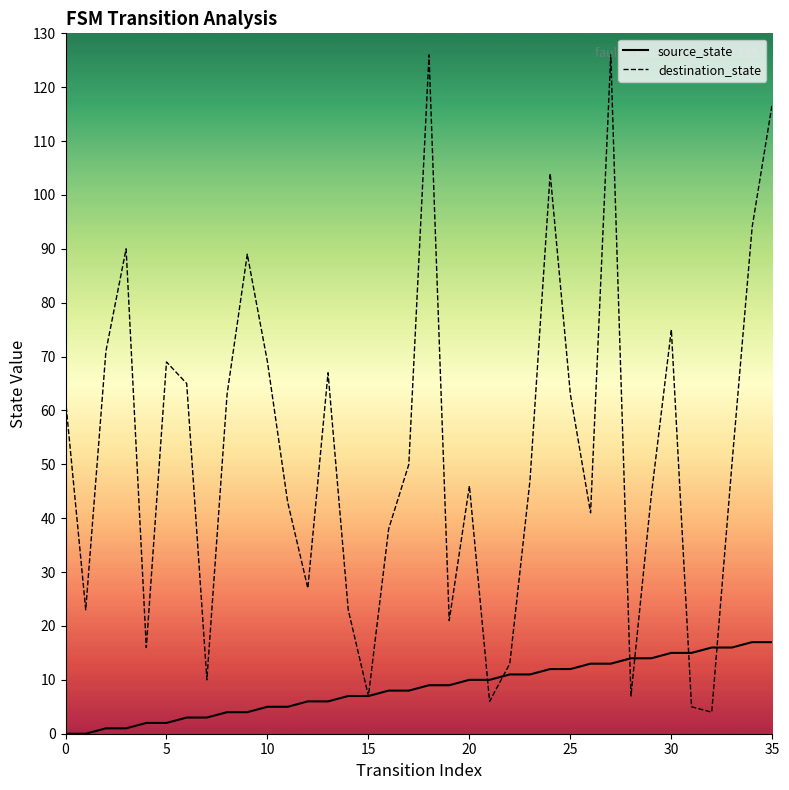

Count the number of data series in this chart.

2